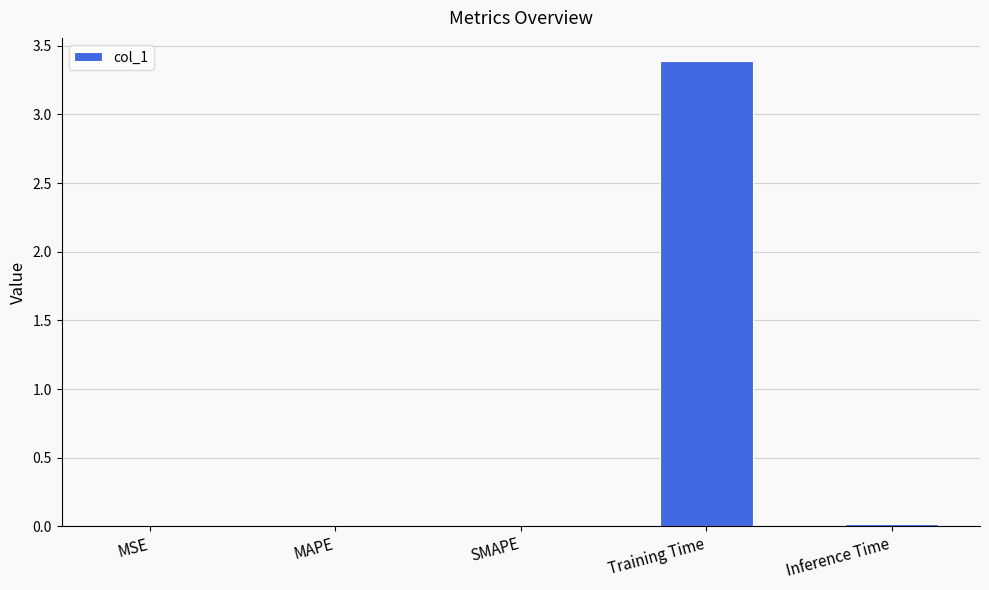

Which has a higher value, Training Time or MAPE?

Training Time